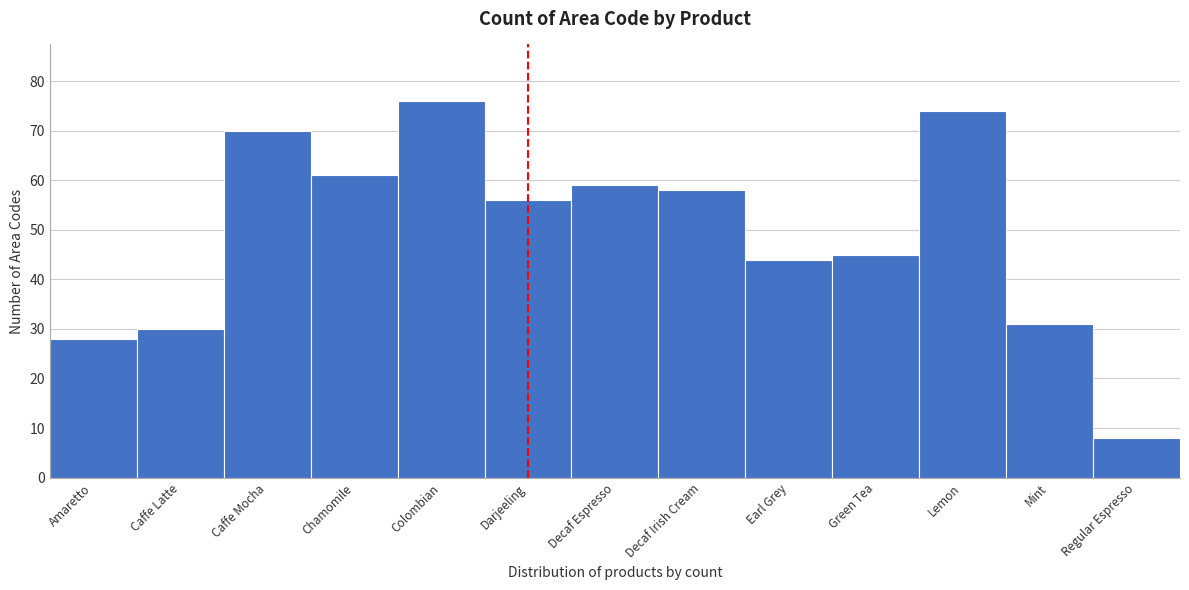

Reading right to left, what are all the values shown in this chart?

Regular Espresso=8	Mint=31	Lemon=74	Green Tea=45	Earl Grey=44	Decaf Irish Cream=58	Decaf Espresso=59	Darjeeling=56	Colombian=76	Chamomile=61	Caffe Mocha=70	Caffe Latte=30	Amaretto=28